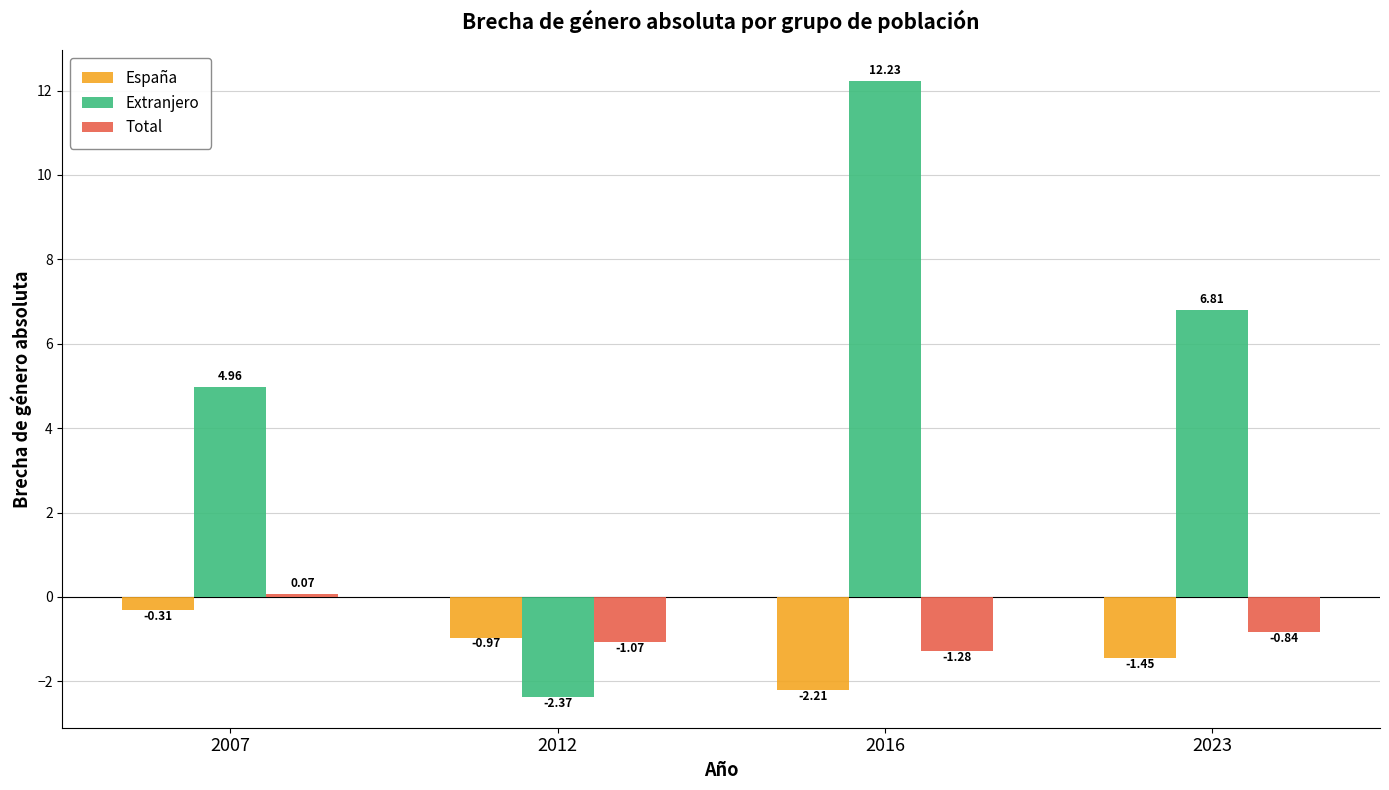

Rank the series by their maximum value, from lowest to highest.

España, Total, Extranjero